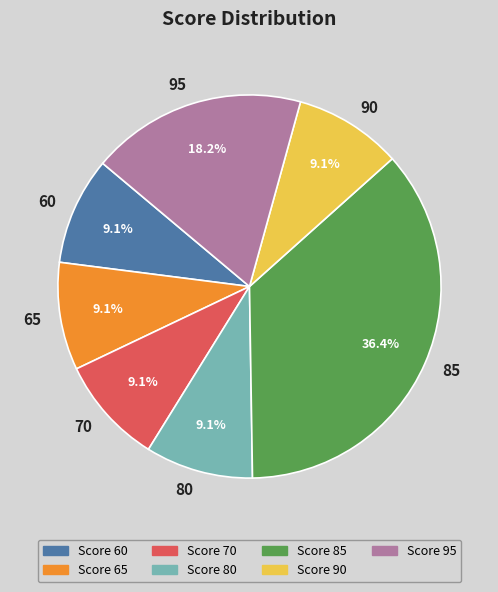

Combined, do 95 and 65 account for over 50%?

No